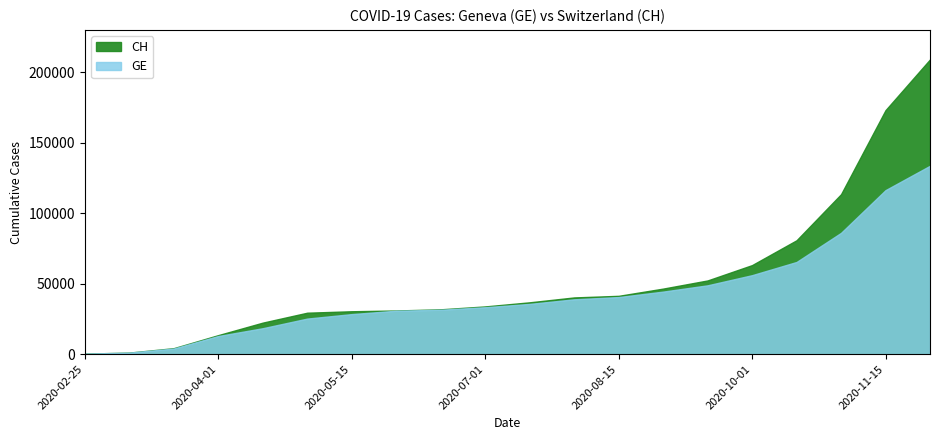

Which has a higher value, 2020-06-15 or 2020-04-15?

2020-06-15